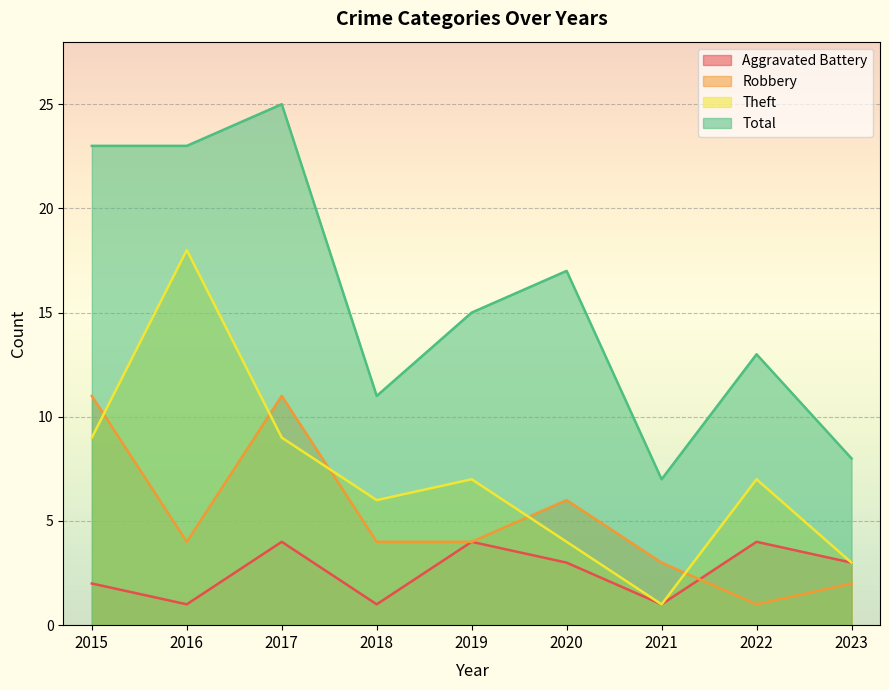

How many Total values are between 11 and 23?

6